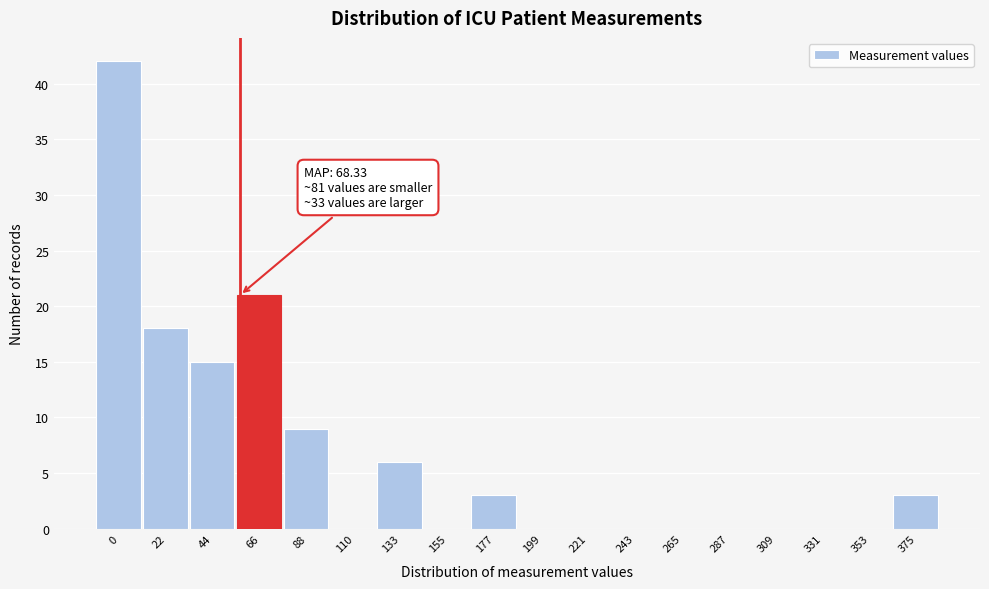

Reading right to left, extract all data points from this chart.

375=3	353=0	331=0	309=0	287=0	265=0	243=0	221=0	199=0	177=3	155=0	133=6	110=0	88=9	66=21	44=15	22=18	0=42